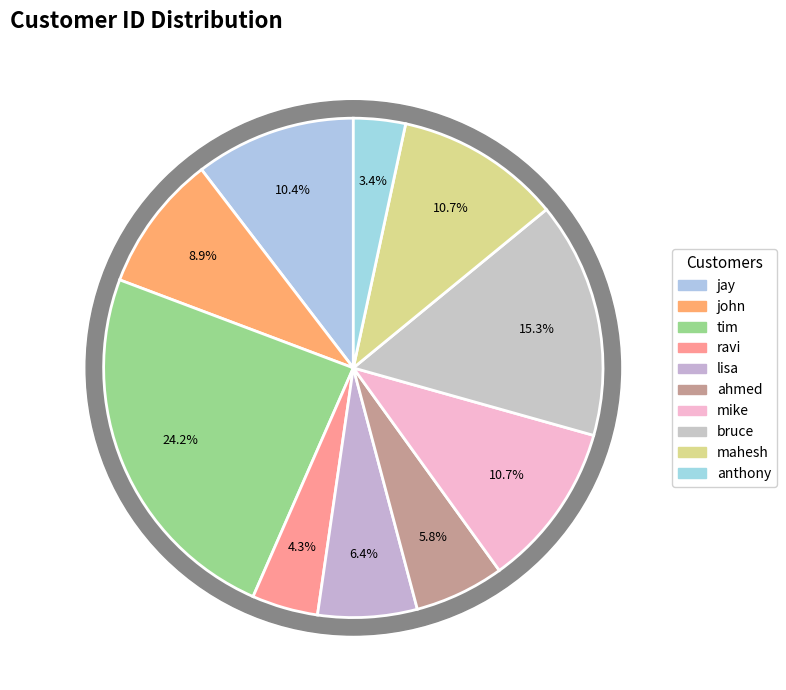

Does any single category account for the majority?

No